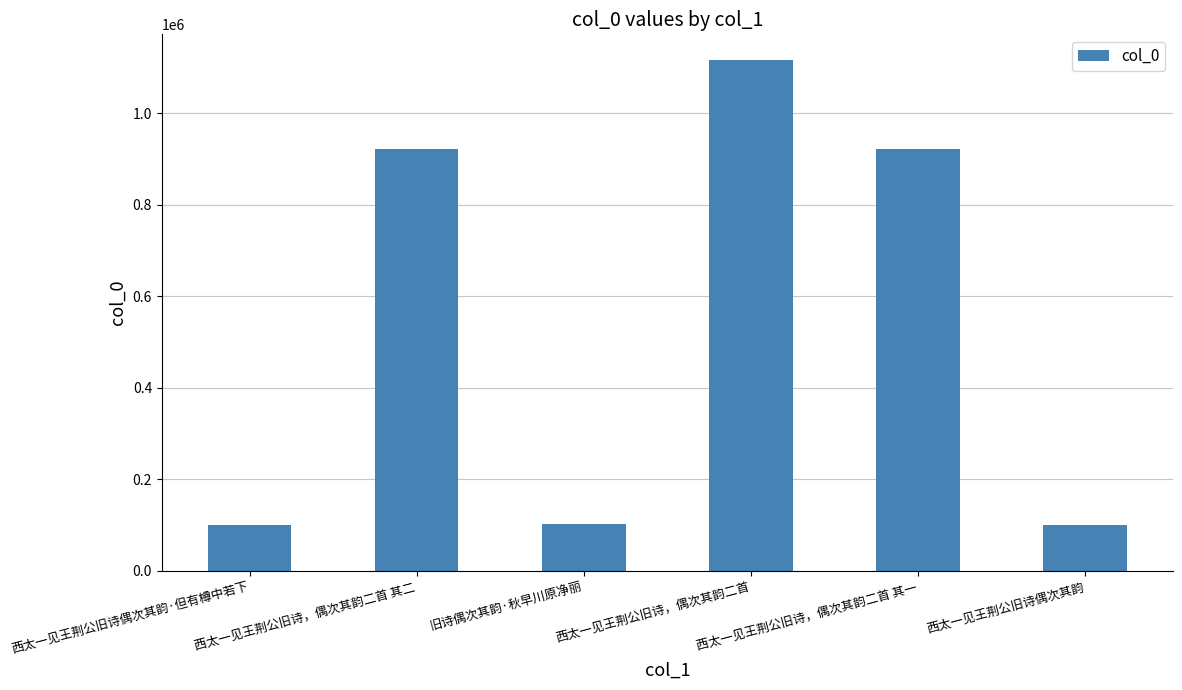

Between 西太一见王荆公旧诗，偶次其韵二首 and 西太一见王荆公旧诗偶次其韵·但有樽中若下, which is larger?

西太一见王荆公旧诗，偶次其韵二首